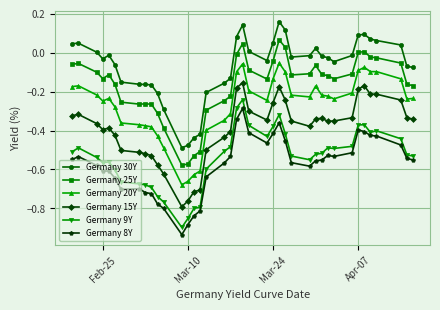

What is the sum of all Germany 8Y values?

-22.9